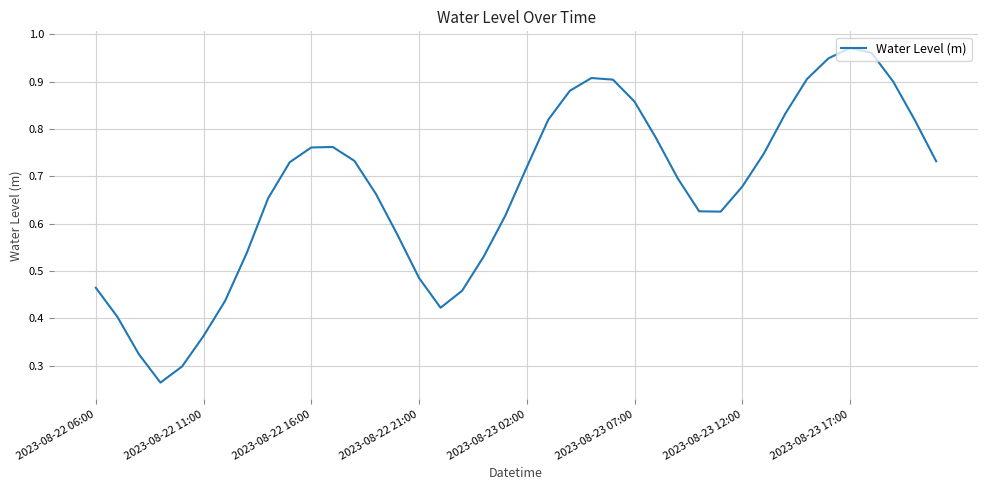

Is this an area chart (filled region under the line)?

No